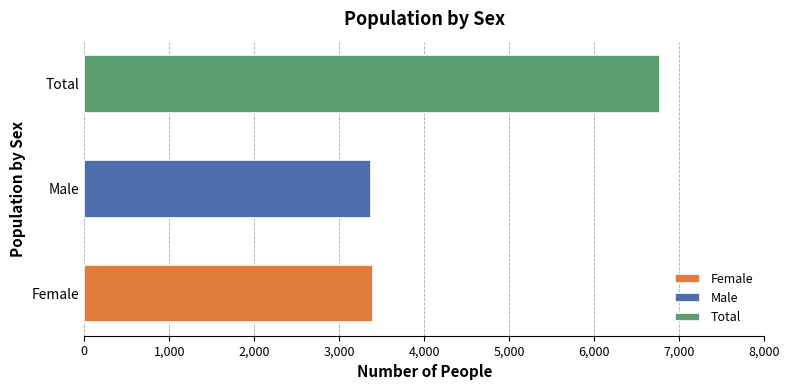

What is the ratio of the value at Total to the value at Female?

2.0